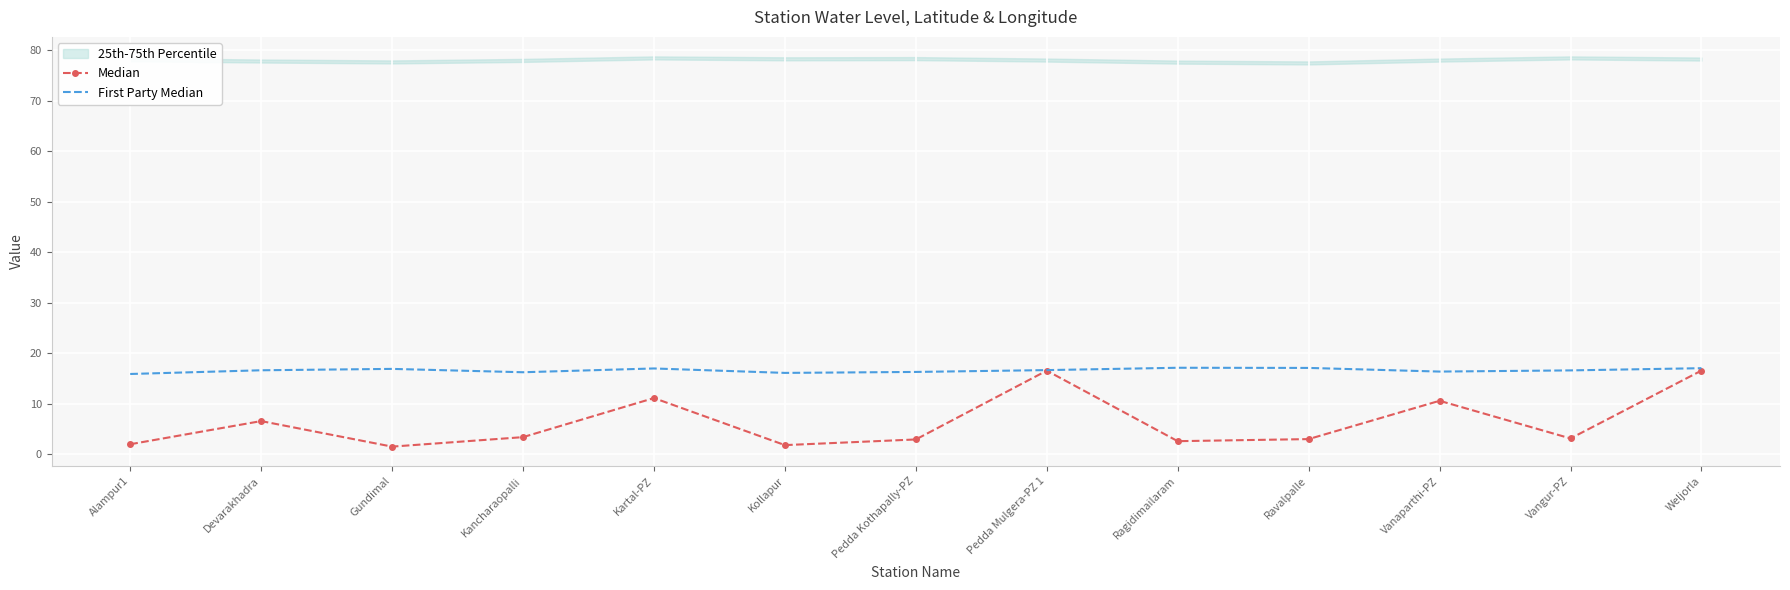

What value does the Median series have at Weljorla?

16.6